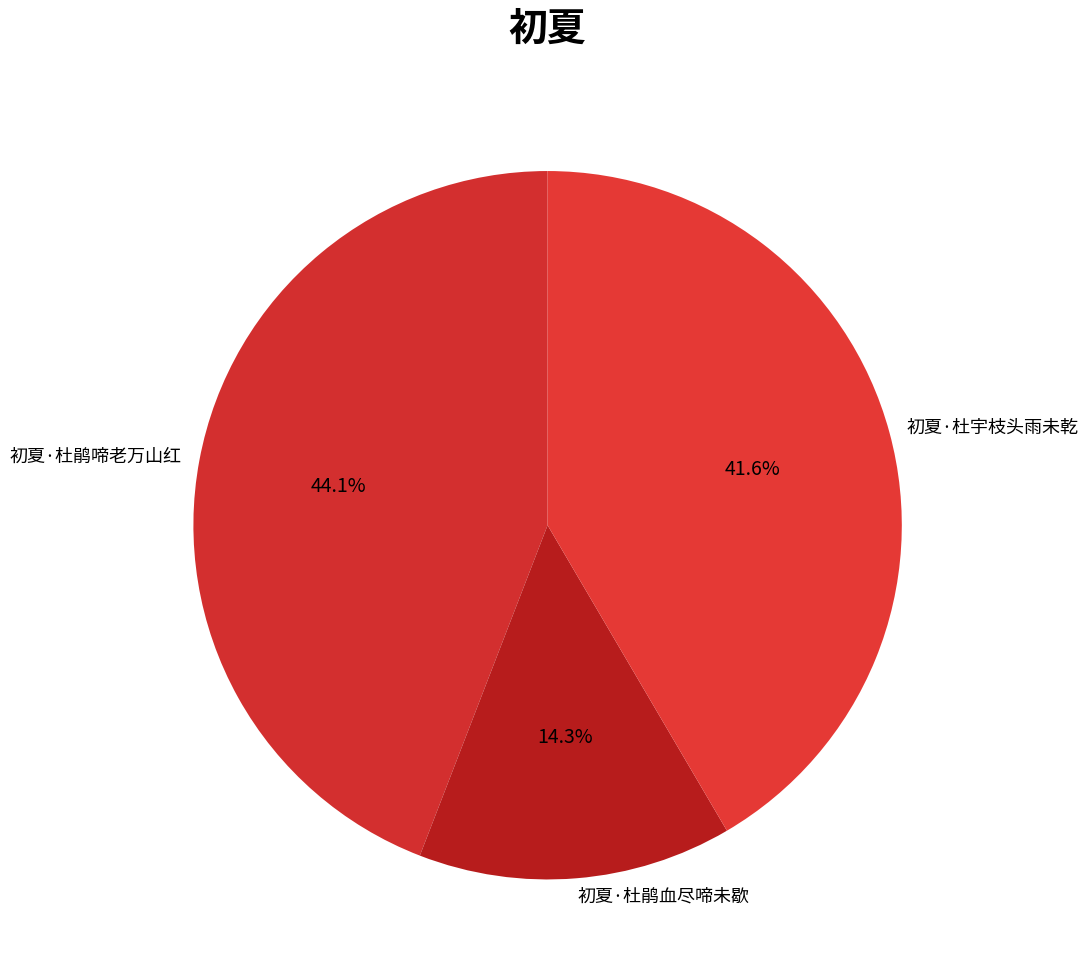

Does 初夏·杜鹃啼老万山红 represent more than half of the total?

No